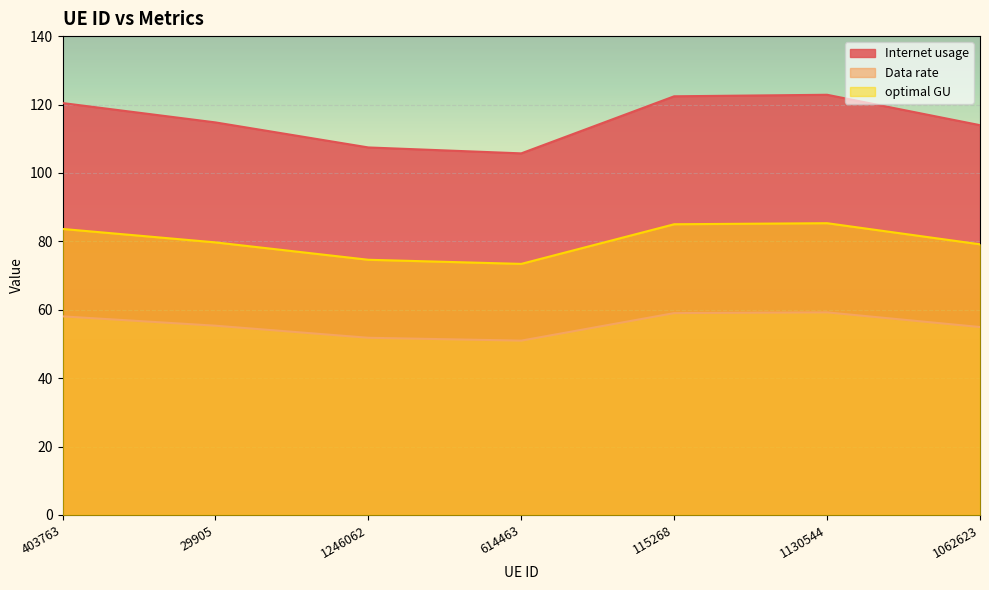

True or false: optimal GU and Internet usage cross at least once.

False